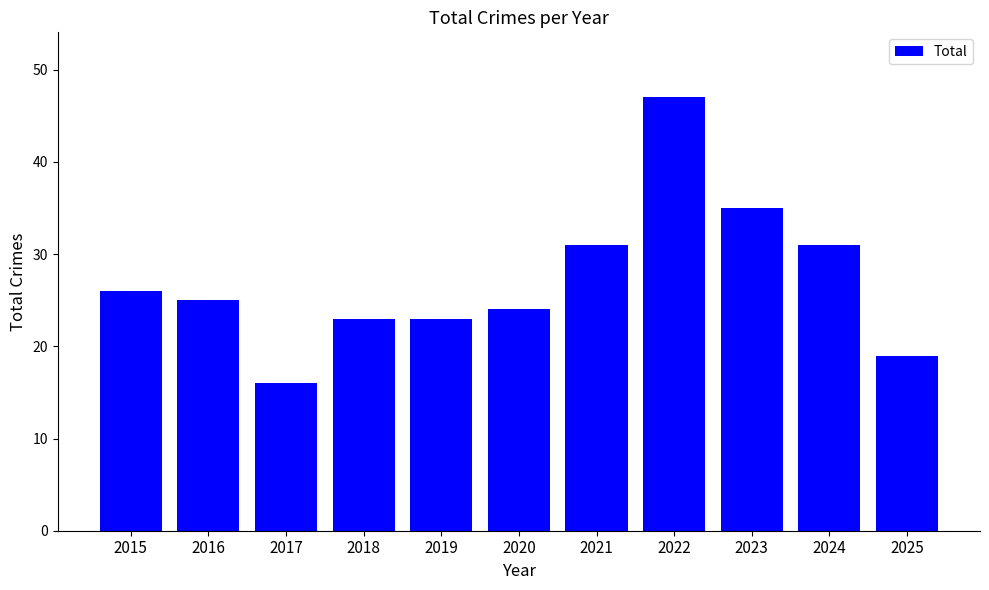

What is the greatest value displayed?

47